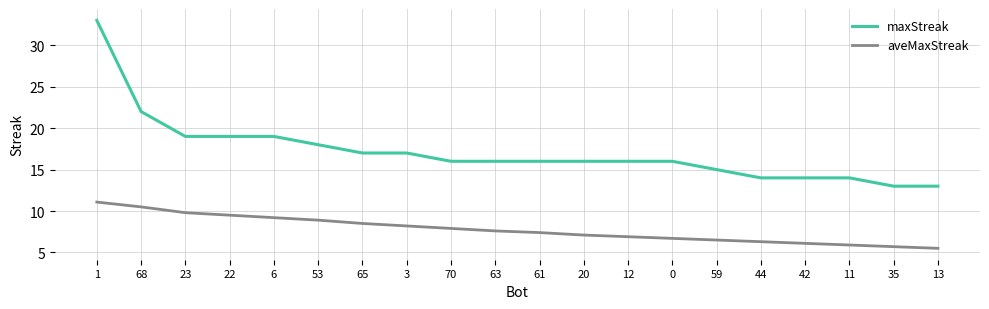

What are all the series names shown in the legend?

maxStreak, aveMaxStreak